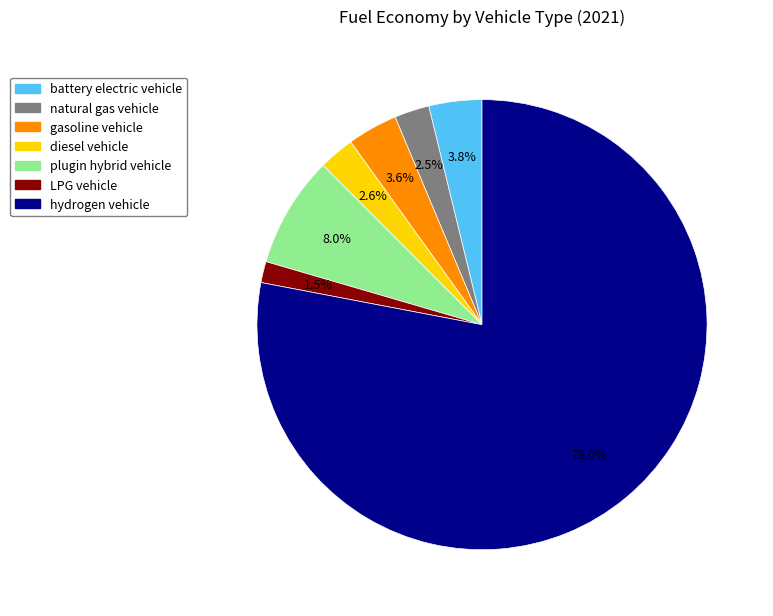

Which category has the biggest portion of the pie?

hydrogen vehicle